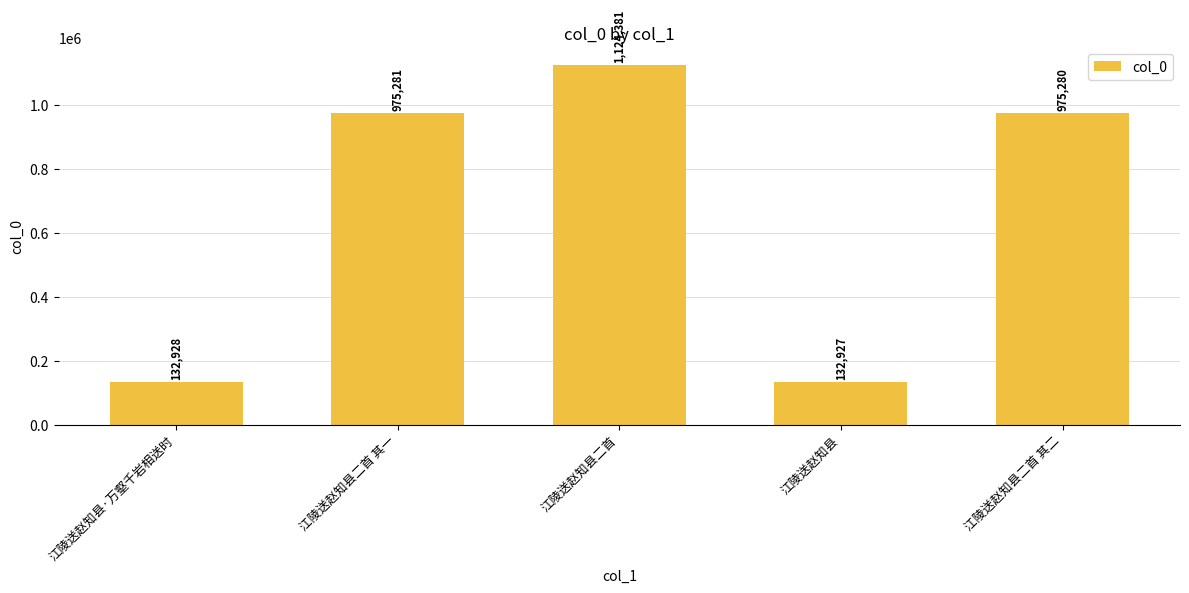

List the labels in order of value, smallest first.

江陵送赵知县, 江陵送赵知县·万壑千岩相送时, 江陵送赵知县二首 其二, 江陵送赵知县二首 其一, 江陵送赵知县二首